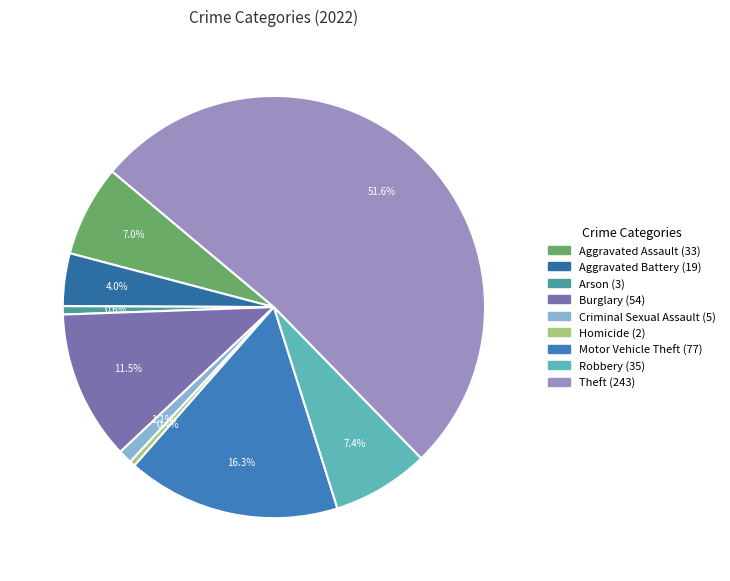

Do Homicide and Robbery together represent more than half of the pie?

No